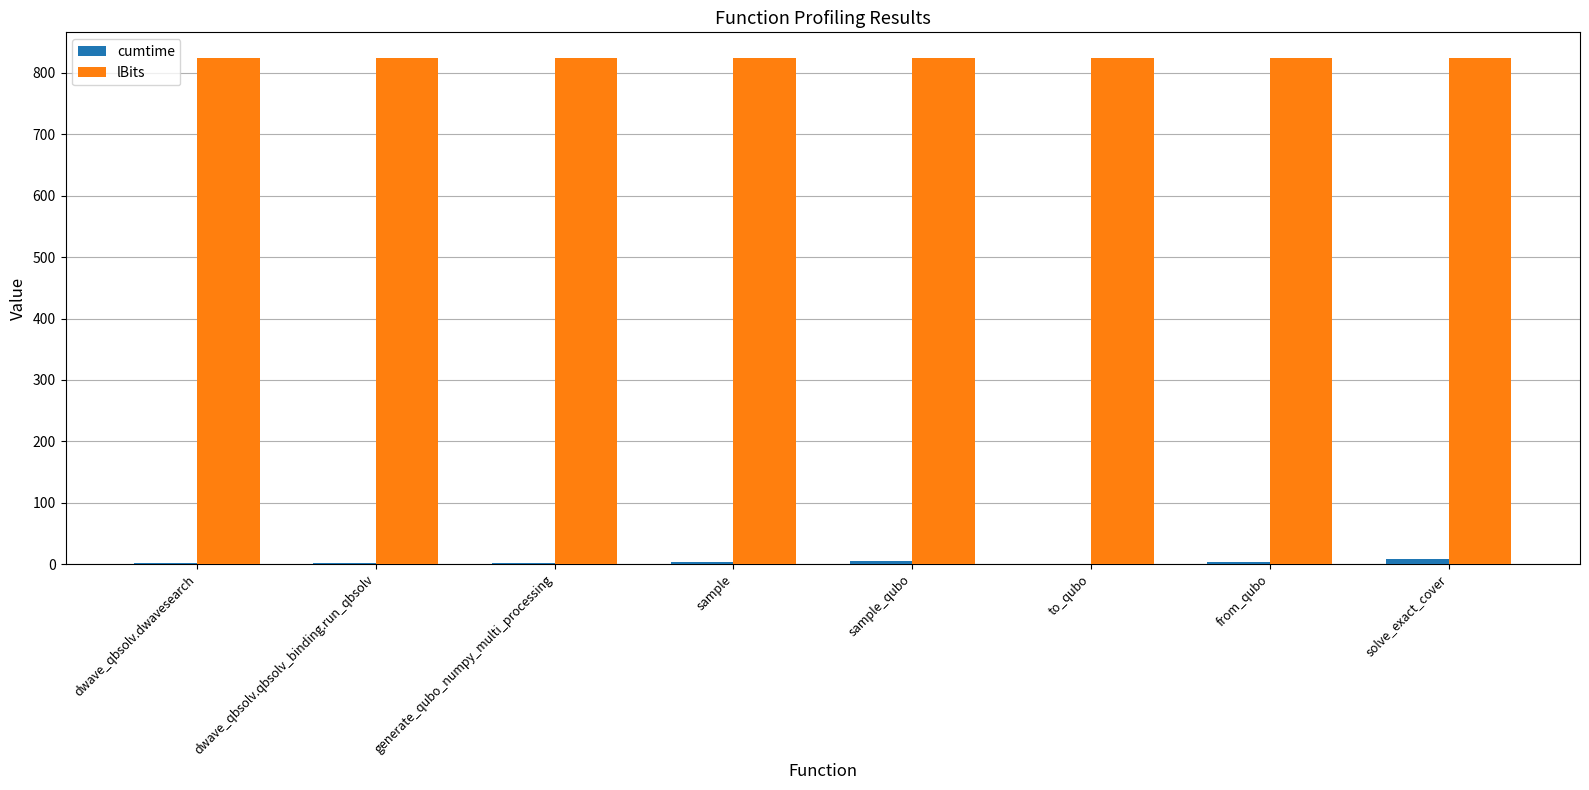

Which series has the largest total across all categories?

lBits